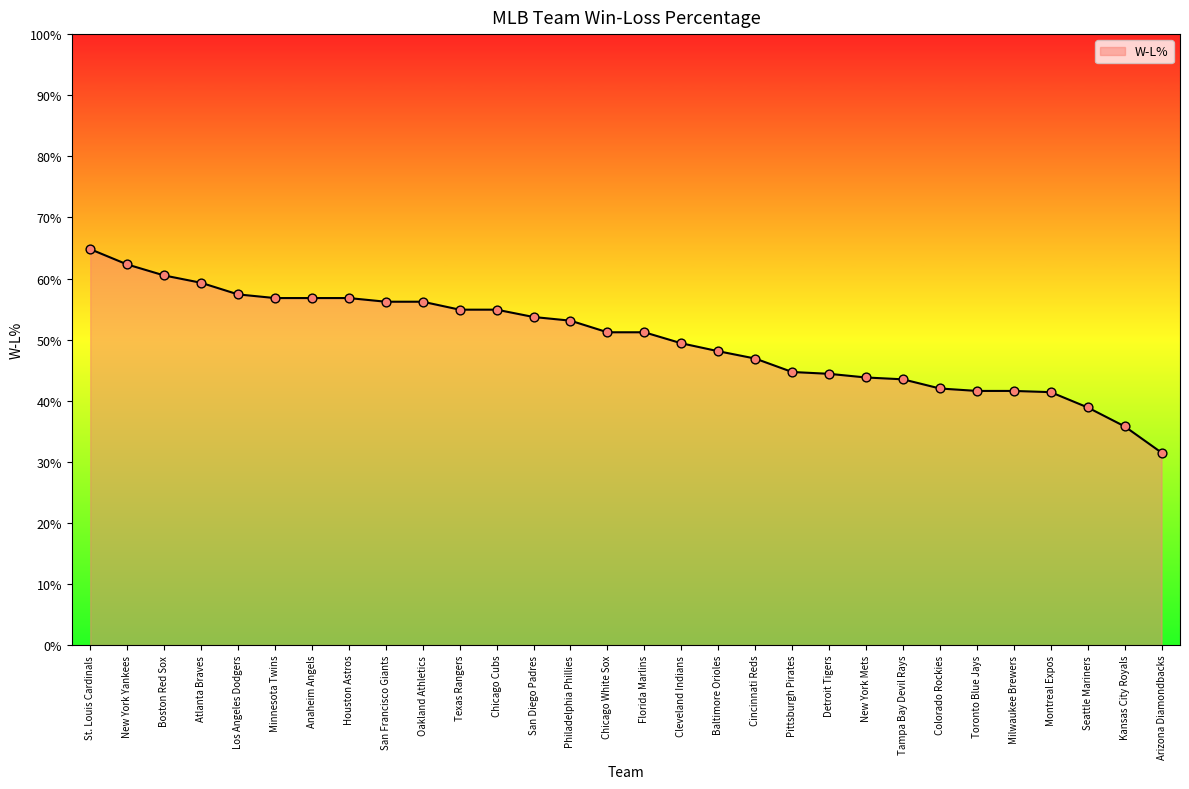

Between Los Angeles Dodgers and Seattle Mariners, which is larger?

Los Angeles Dodgers